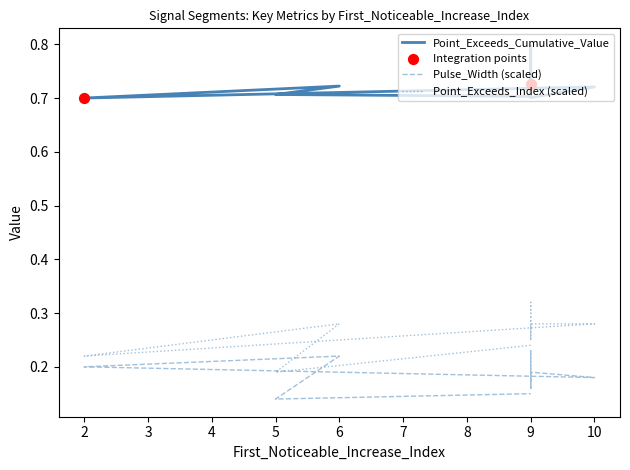

Which series reaches the minimum Y coordinate?

Pulse_Width